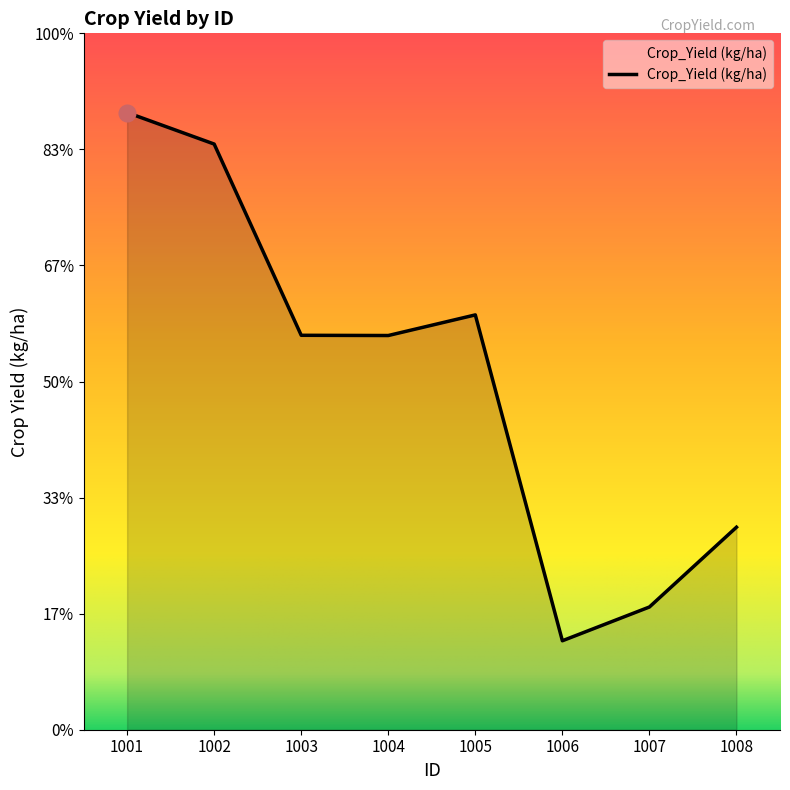

What is the minimum value shown in the chart?

830.4